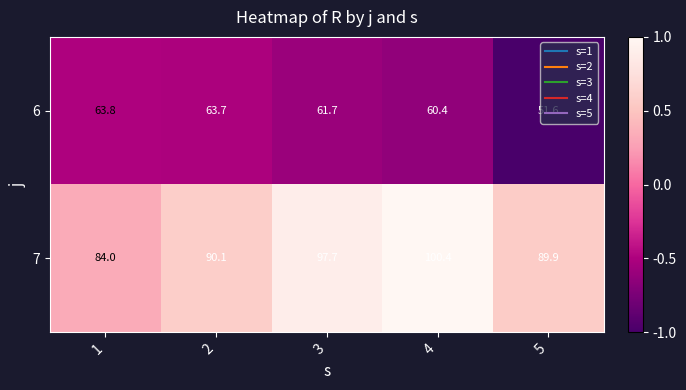

List the labels in order of 6 value, smallest first.

5, 4, 3, 2, 1